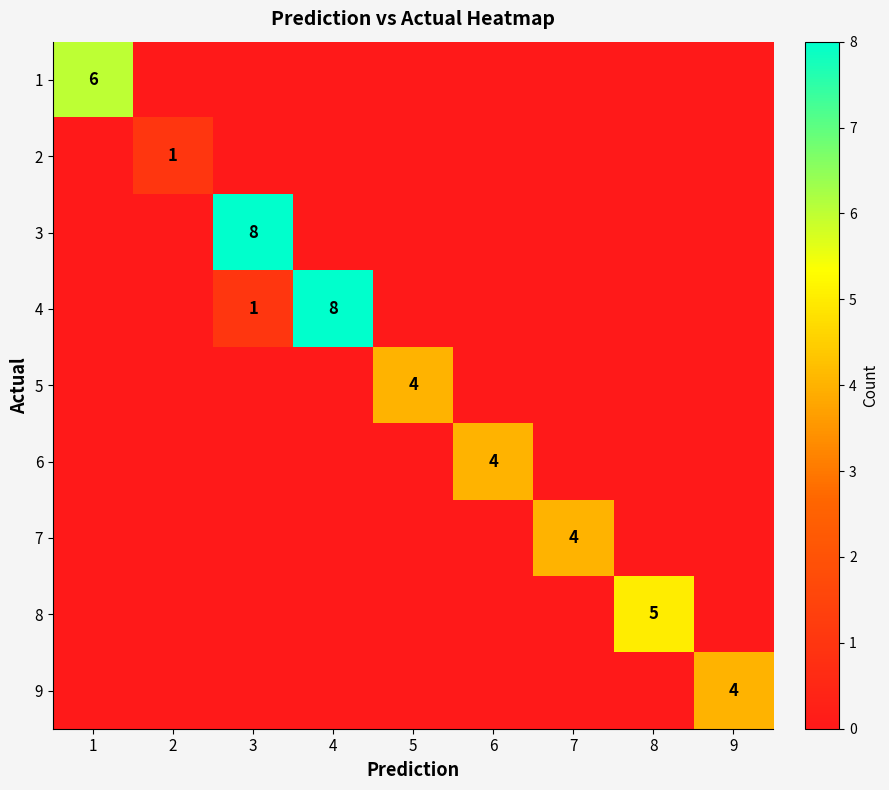

What is the difference between the maximum and minimum values in the 9 series?

4